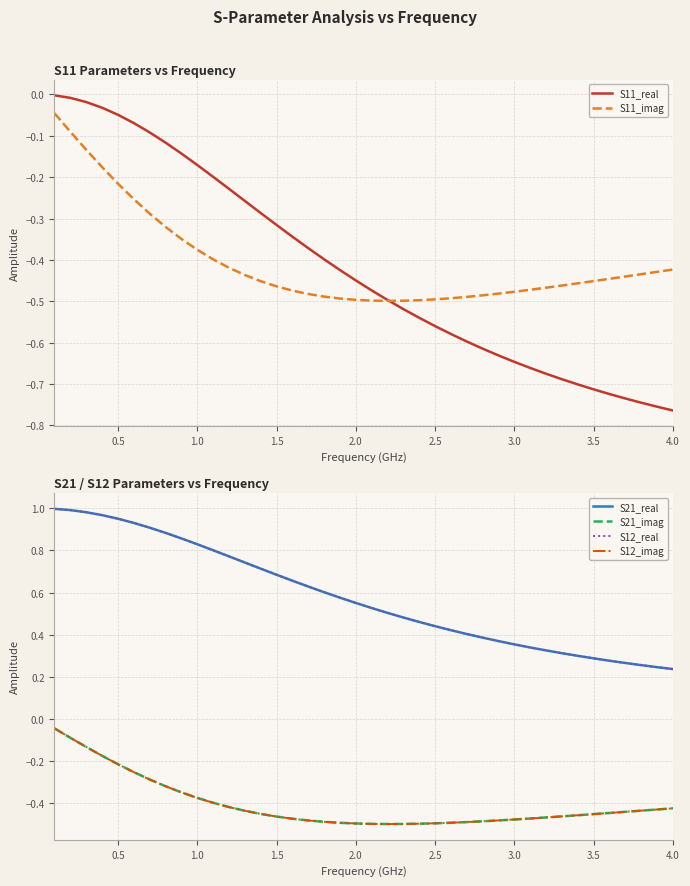

Is it true that S11_imag equals -0.1 at 3.0?

False